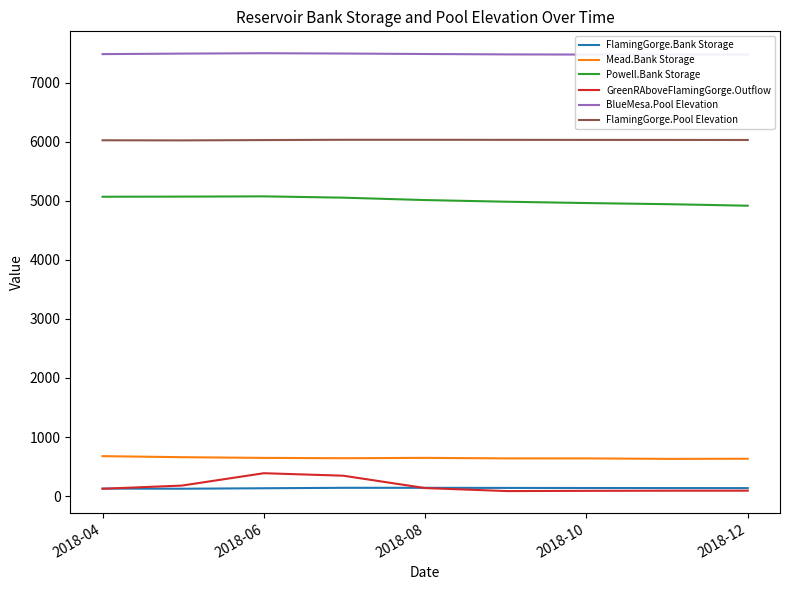

The value of Mead.Bank Storage at 2018-04 is 975.1. True or false?

False